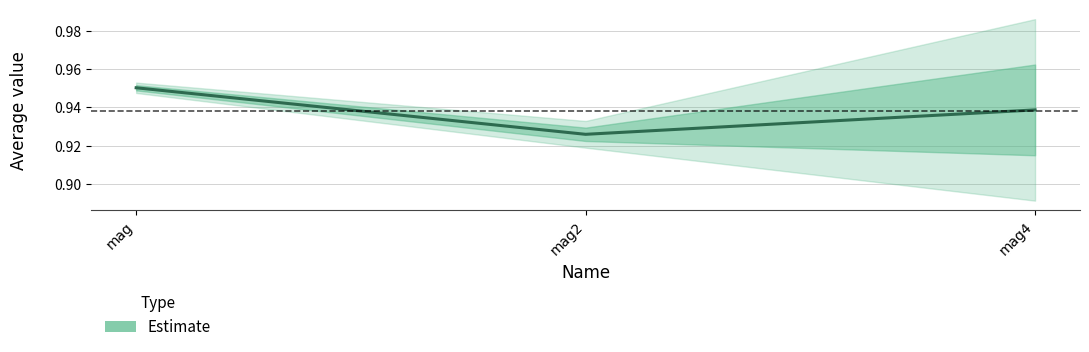

List the labels in order of value, largest first.

mag, mag4, mag2